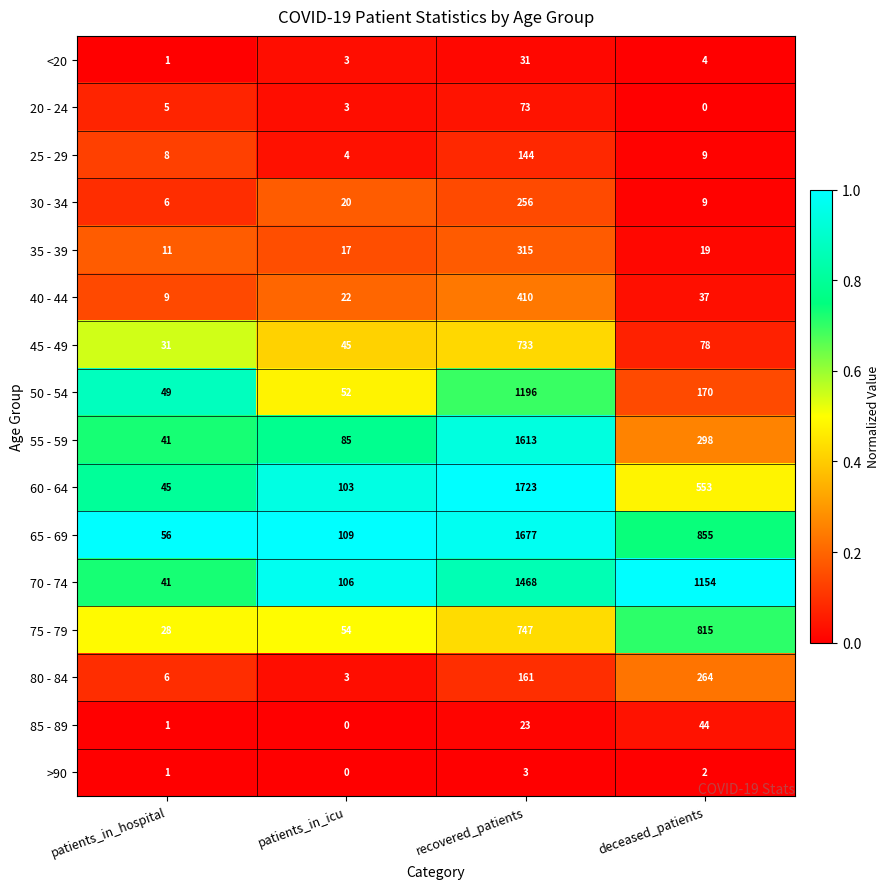

Which series has the largest total across all categories?

70 - 74